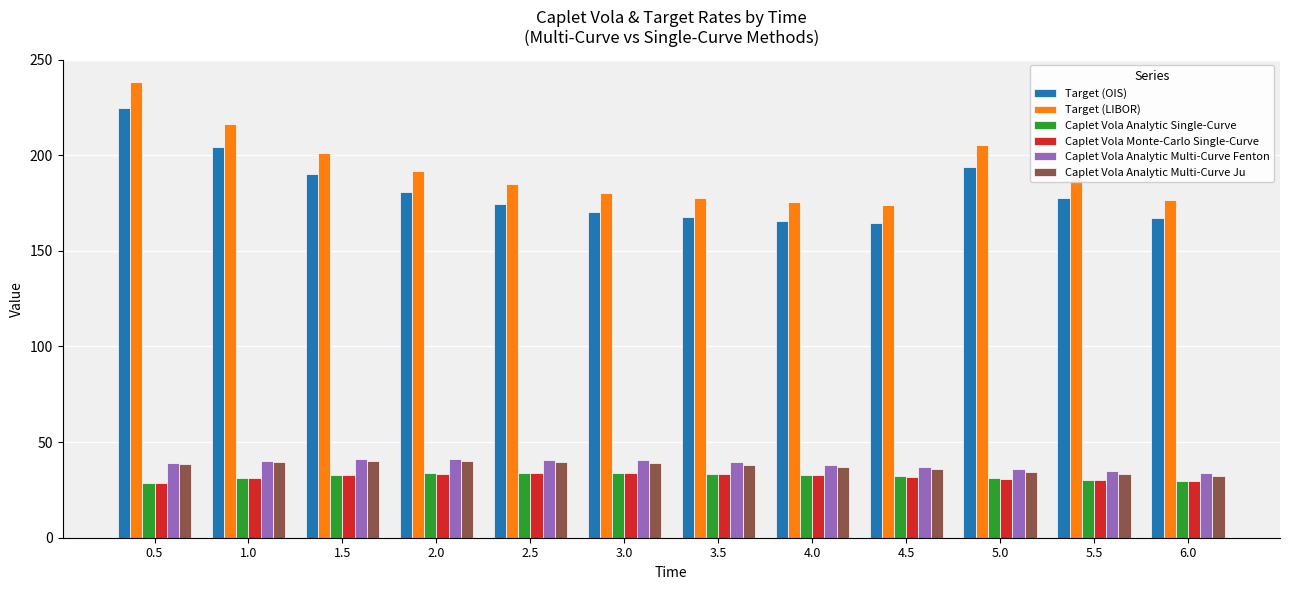

Which series changed the most between 0.5 and 1.0?

Target (LIBOR)